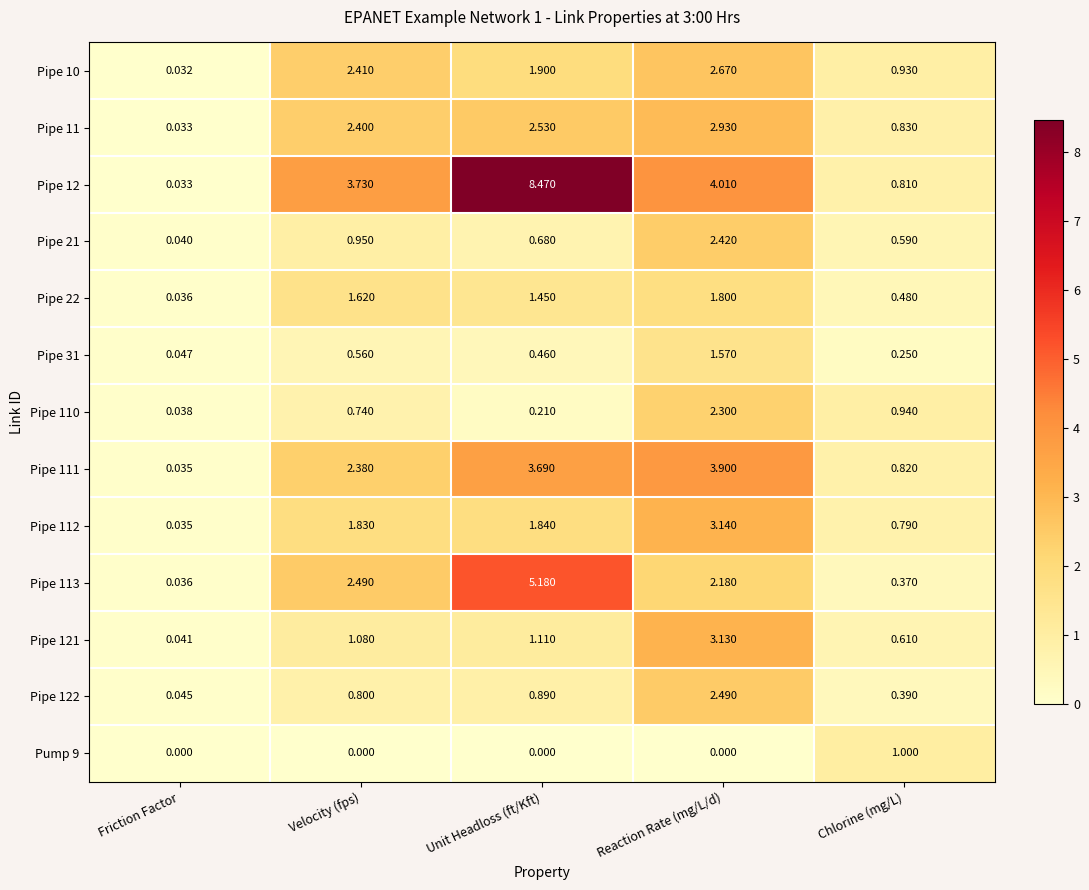

Rank the series by their maximum value, from highest to lowest.

Pipe 12, Pipe 113, Pipe 111, Pipe 112, Pipe 121, Pipe 11, Pipe 10, Pipe 122, Pipe 21, Pipe 110, Pipe 22, Pipe 31, Pump 9